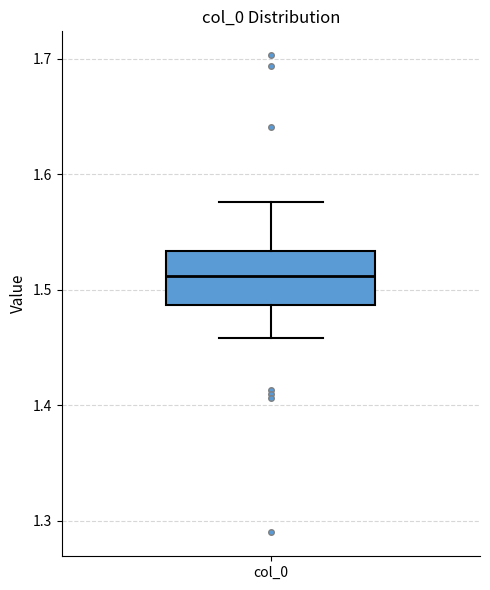

Transcribe this box plot: give where the median line is, the range the box spans, and where the two whiskers end, as read against the y-axis. The values are not printed on the chart, so give them approximately, as read against the axis.

median 1.51, box 1.49 to 1.53, whiskers 1.46 to 1.58